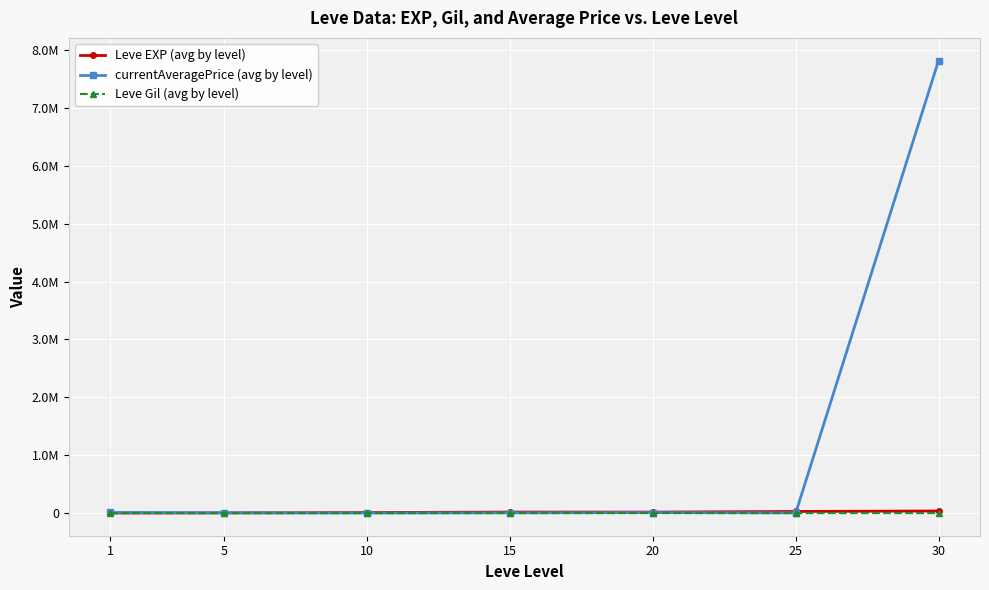

What is the value of the currentAveragePrice (avg by level) point at the 1st from the left?

10716.6